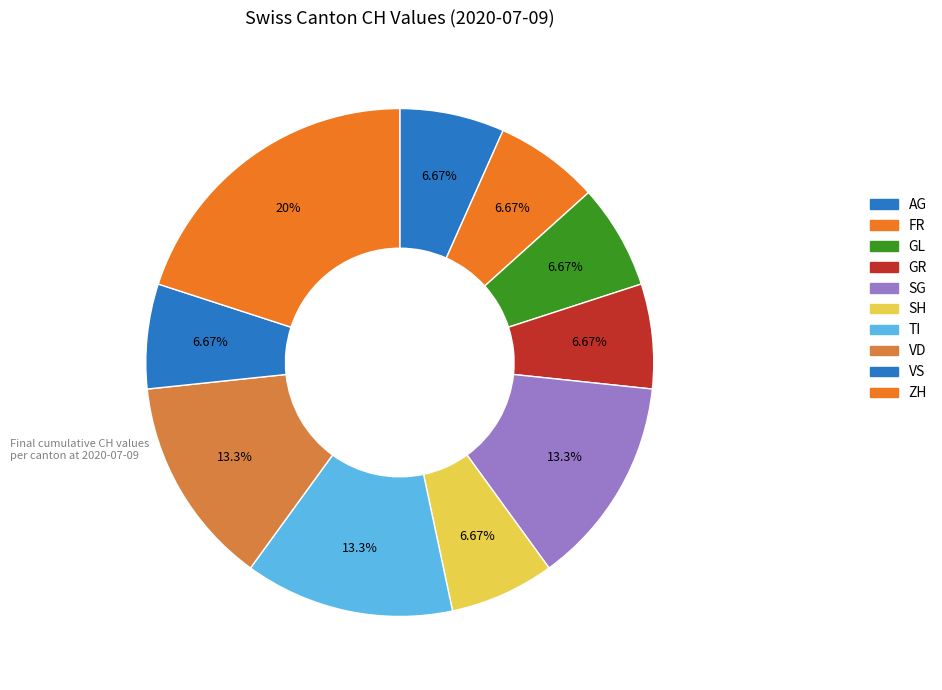

Count the number of slices in the pie.

10